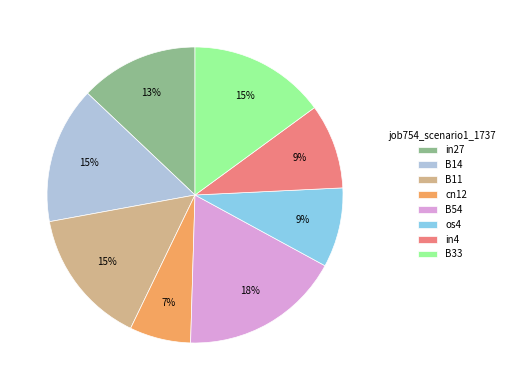

Which slice is the smallest?

cn12